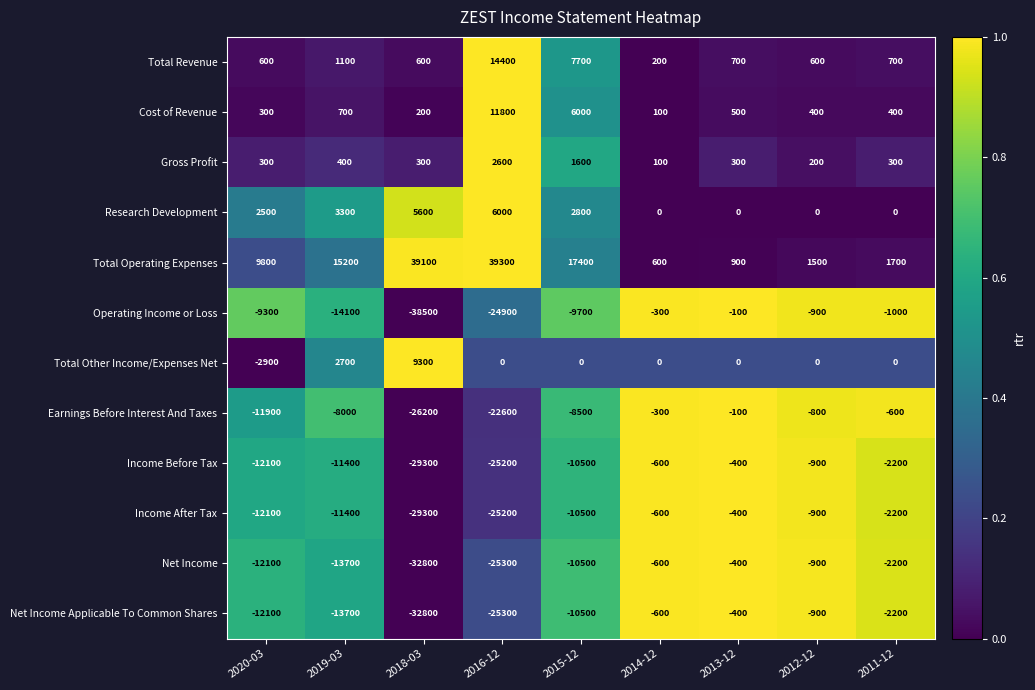

Where is Income Before Tax nearest to the value -14850?

2020-03